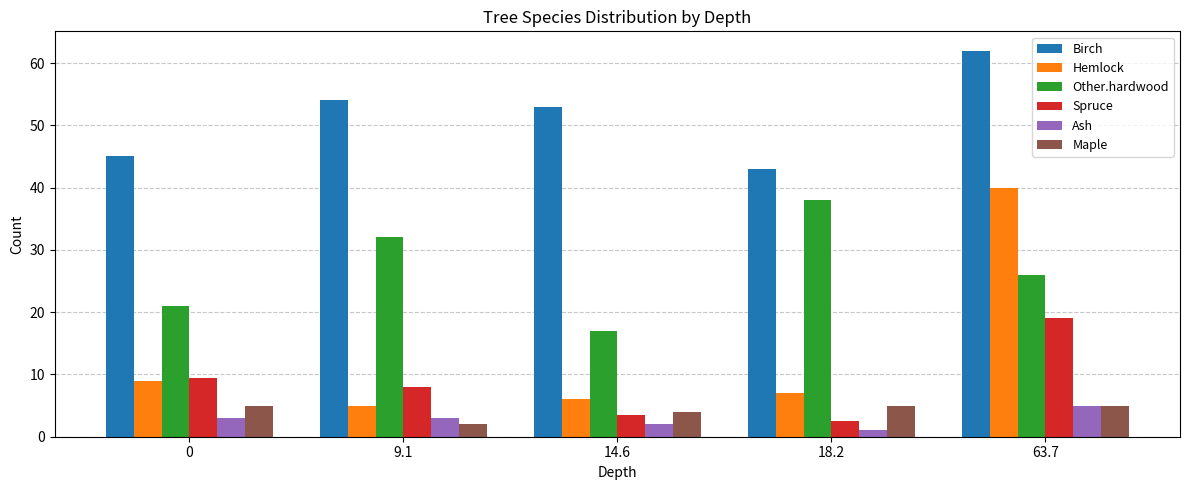

How many bars are there in total?

30